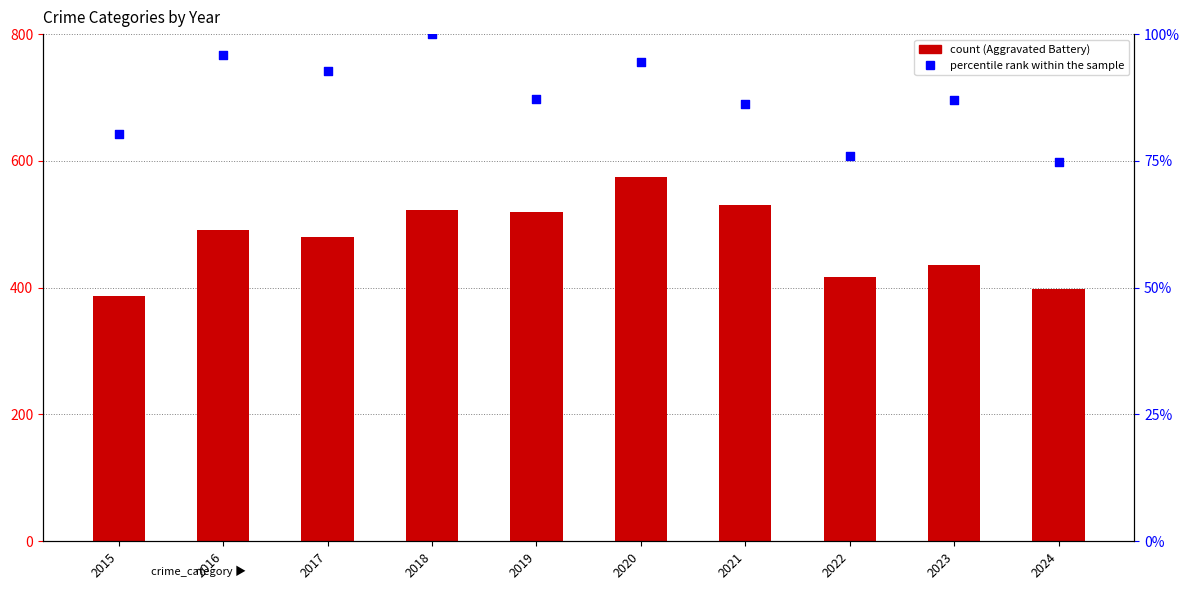

What is the total value across all series at 2021?

617.3